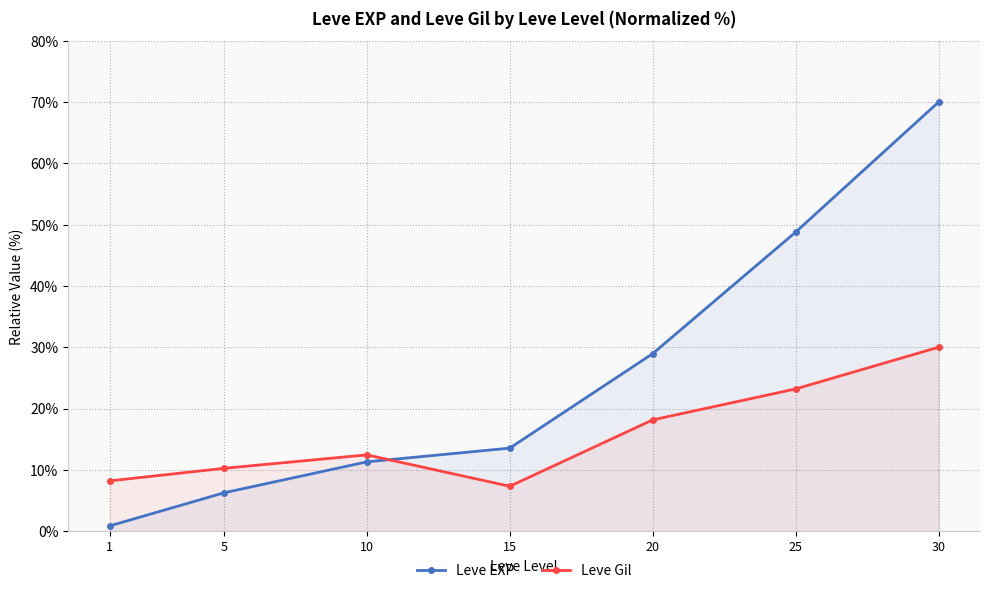

After their last crossing, which series has the higher values: Leve EXP or Leve Gil?

Leve EXP